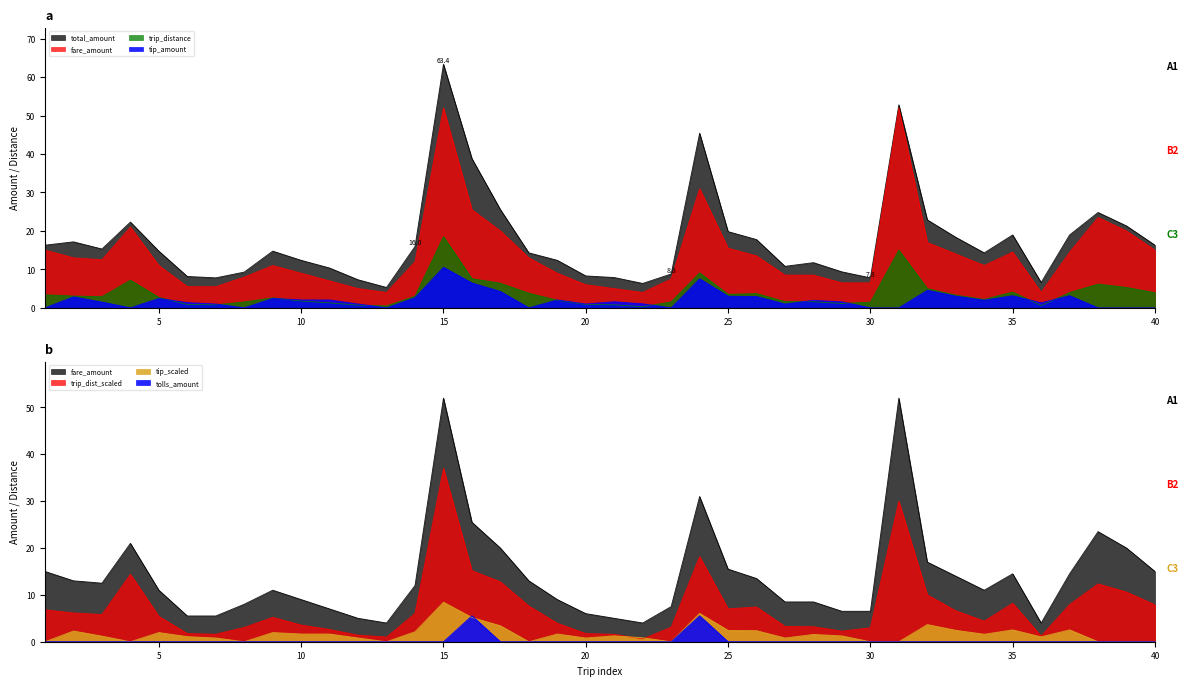

Where is the first local minimum for total_amount?

3